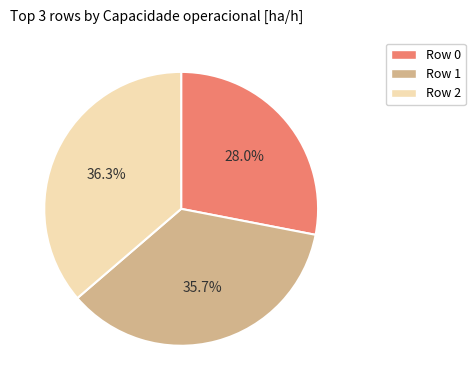

To the nearest percent, what is the difference between the Row 0 and Row 2 slice percentages?

8%